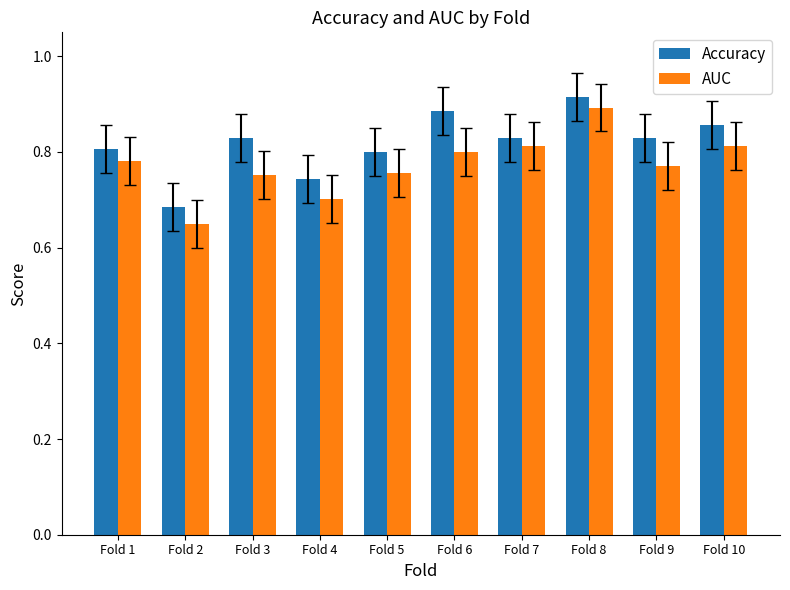

The Accuracy series shows 0.4 at Fold 9. True or false?

False